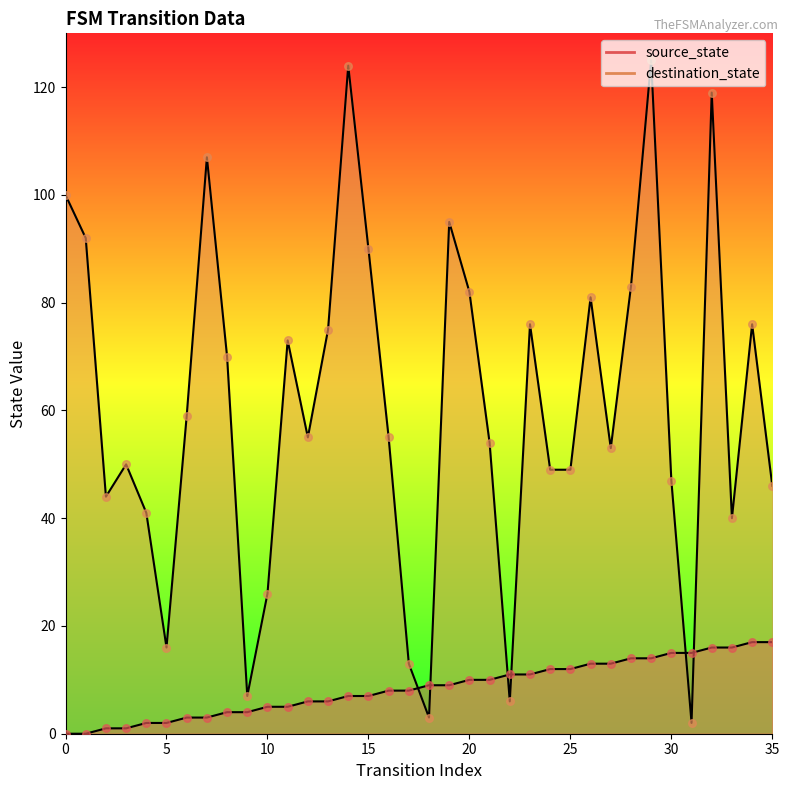

What are all the series names shown in the legend?

source_state, destination_state